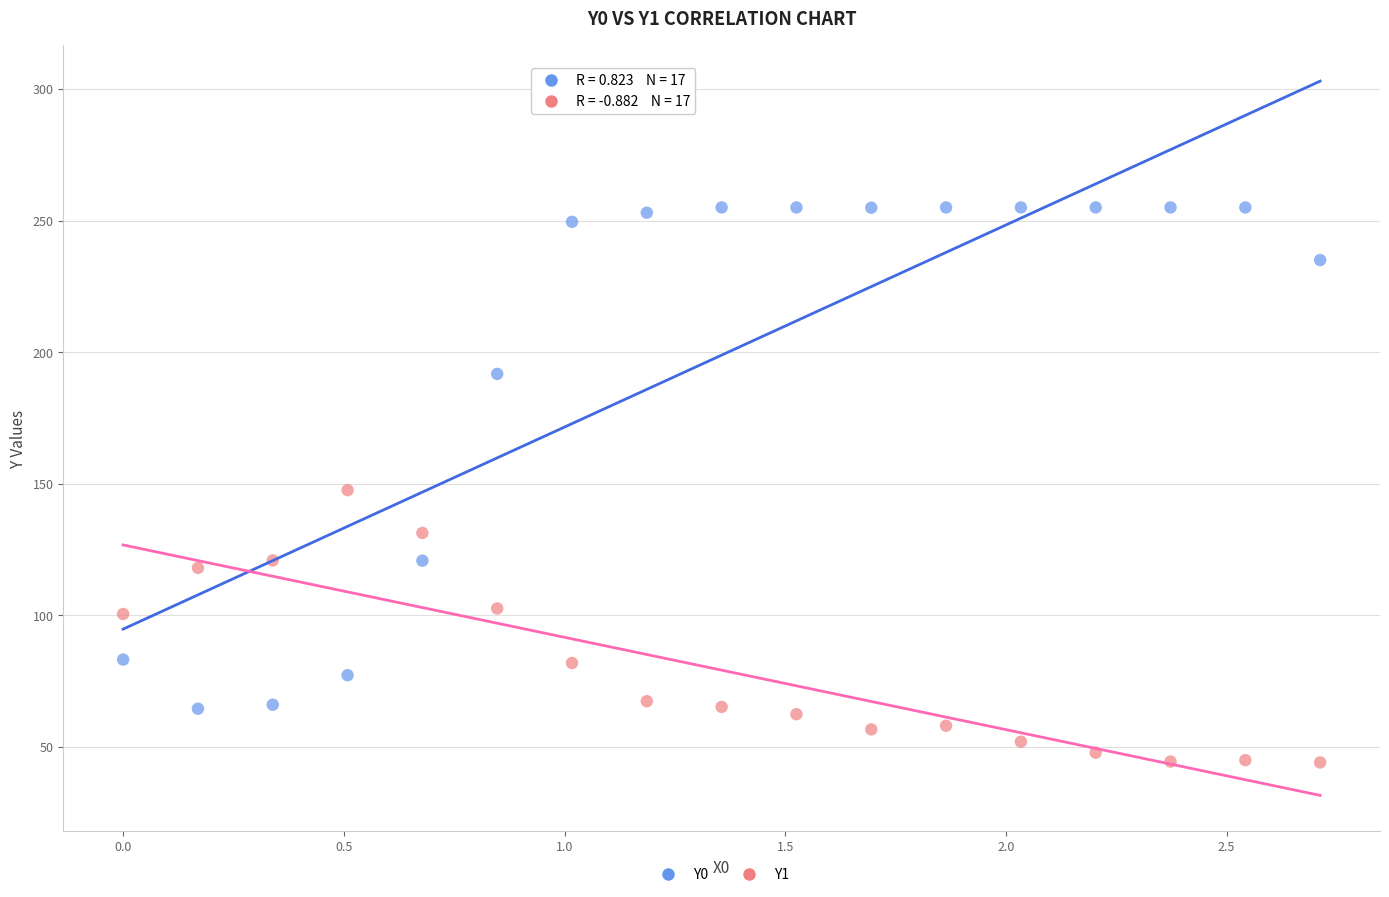

What are all the series names shown in the legend?

Y0, Y1